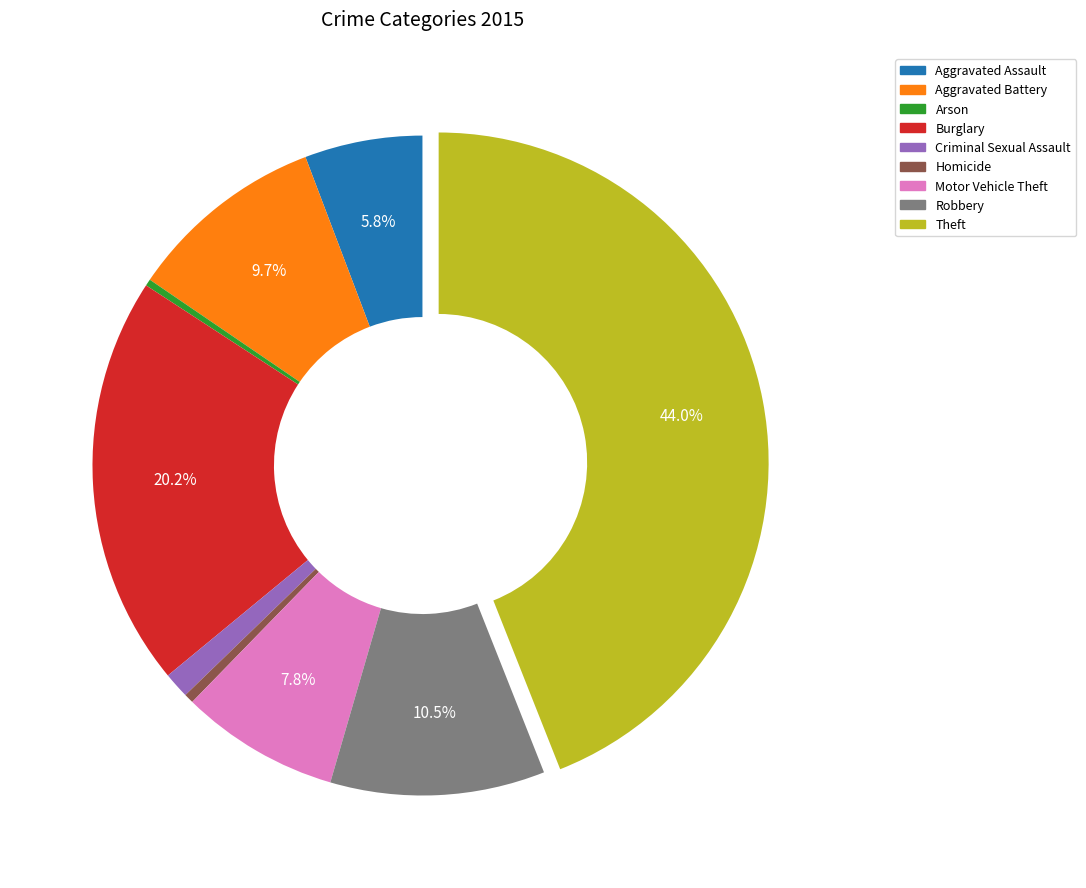

Which has a higher value, Burglary or Motor Vehicle Theft?

Burglary